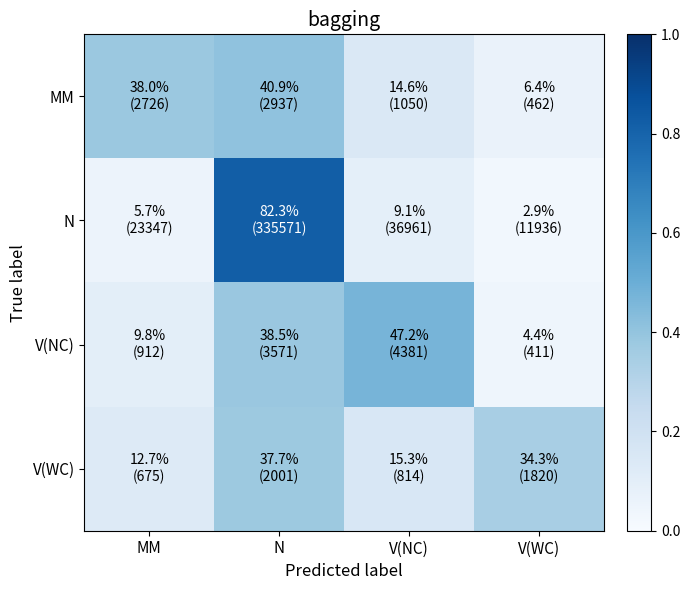

At N, list the series in order from smallest to largest.

V(WC), V(NC), MM, N